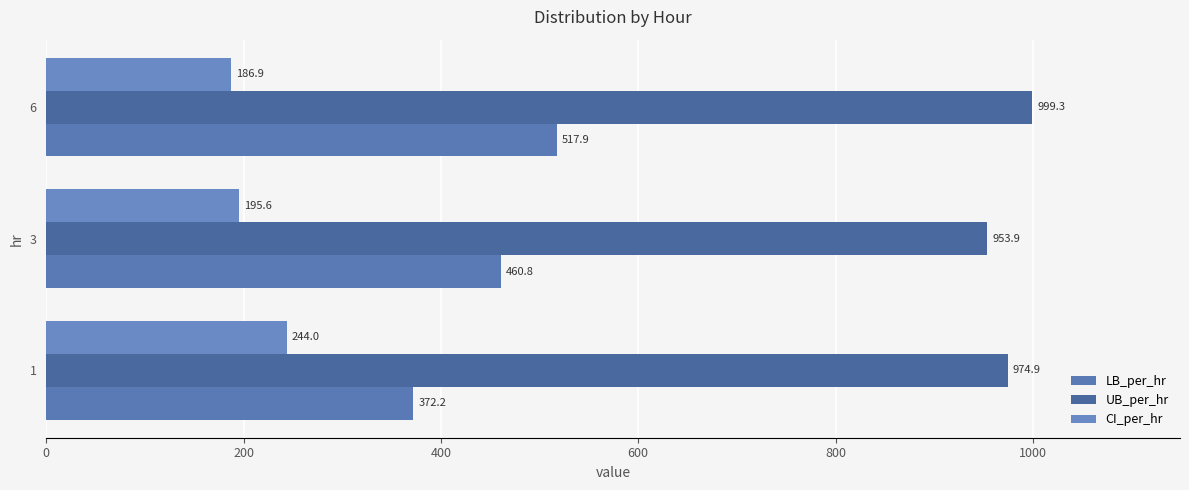

How many series are shown in this chart?

3